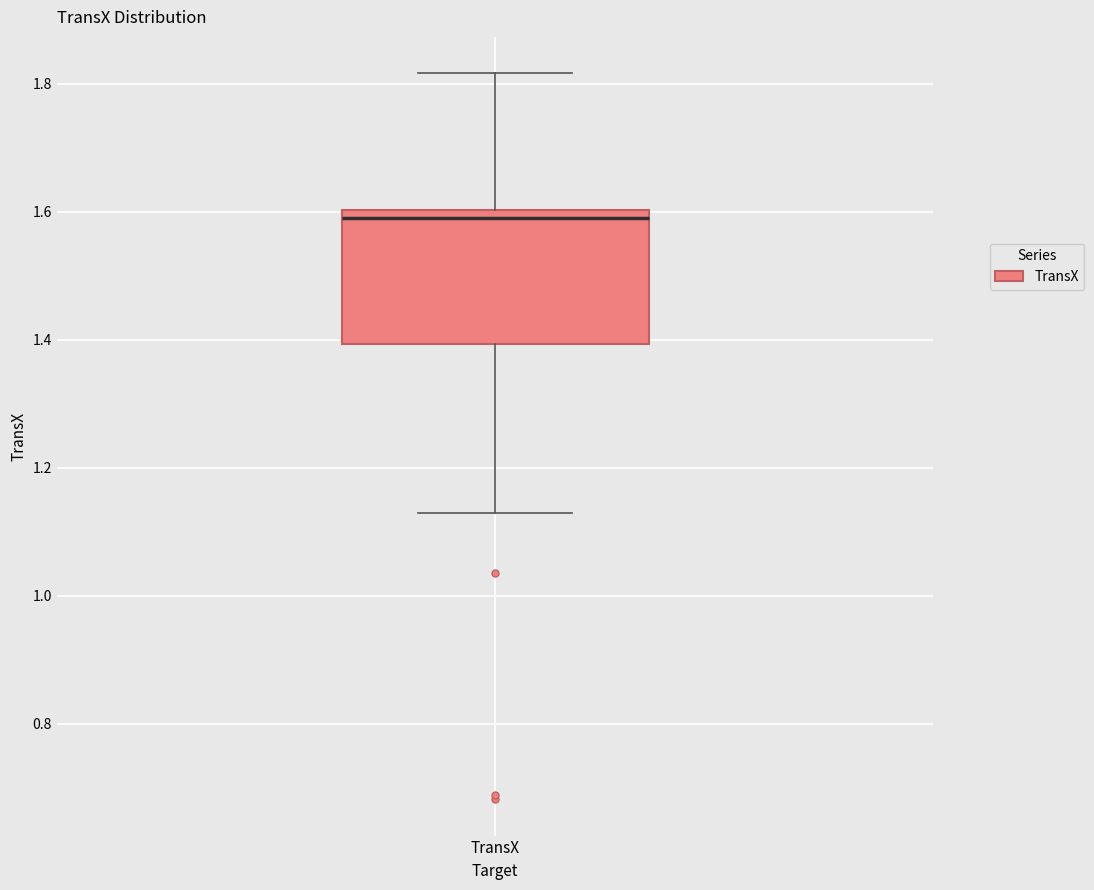

Where does the upper whisker of the box for TransX end on the y-axis? The values are not printed on the chart, so give them approximately, as read against the axis.

1.82